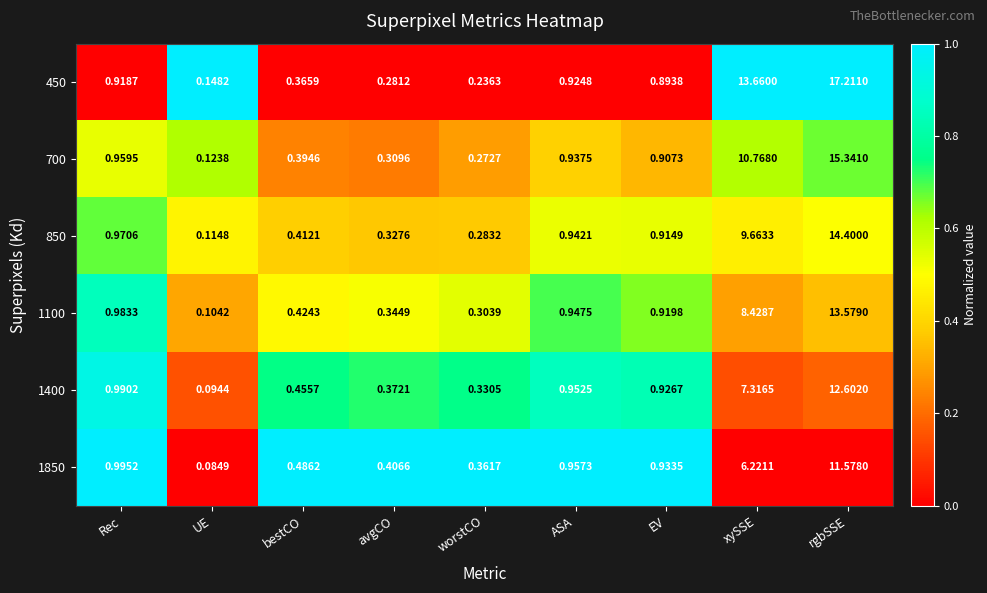

Is the value of 1400 at UE greater than the value of 1850 at UE?

Yes